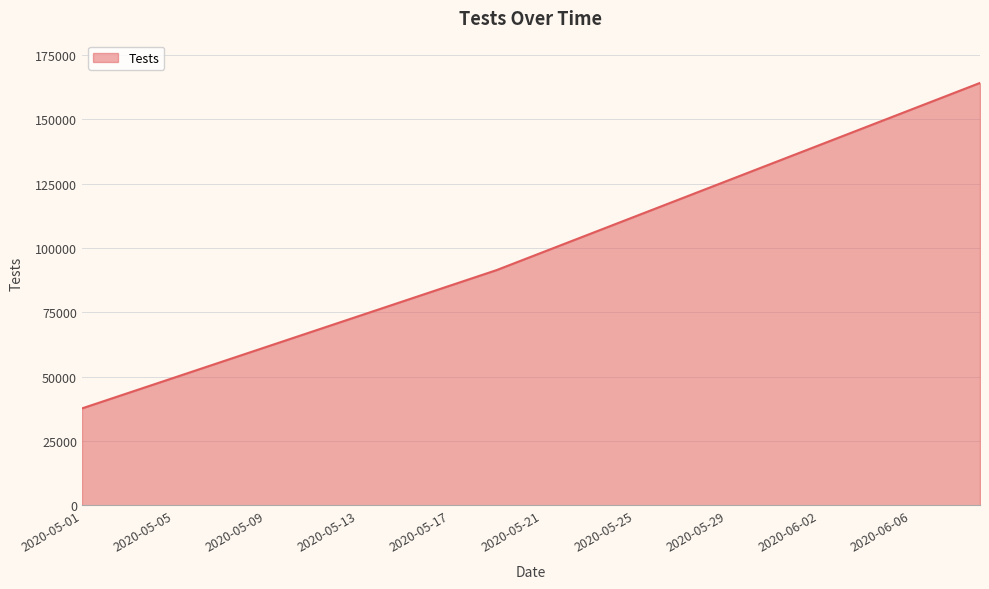

Does the chart display data point markers on the line(s)?

No